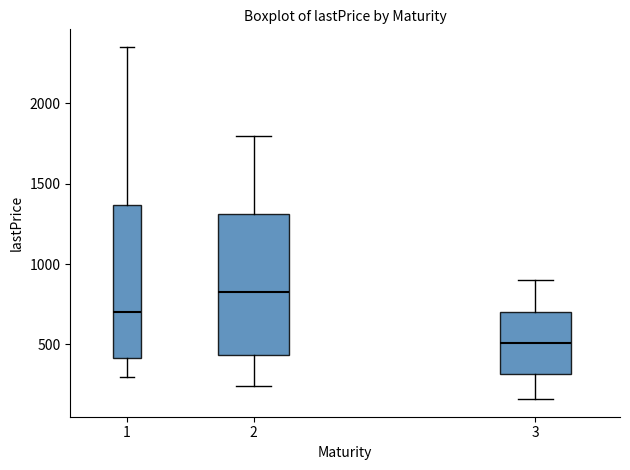

Which box's median line is the highest?

2